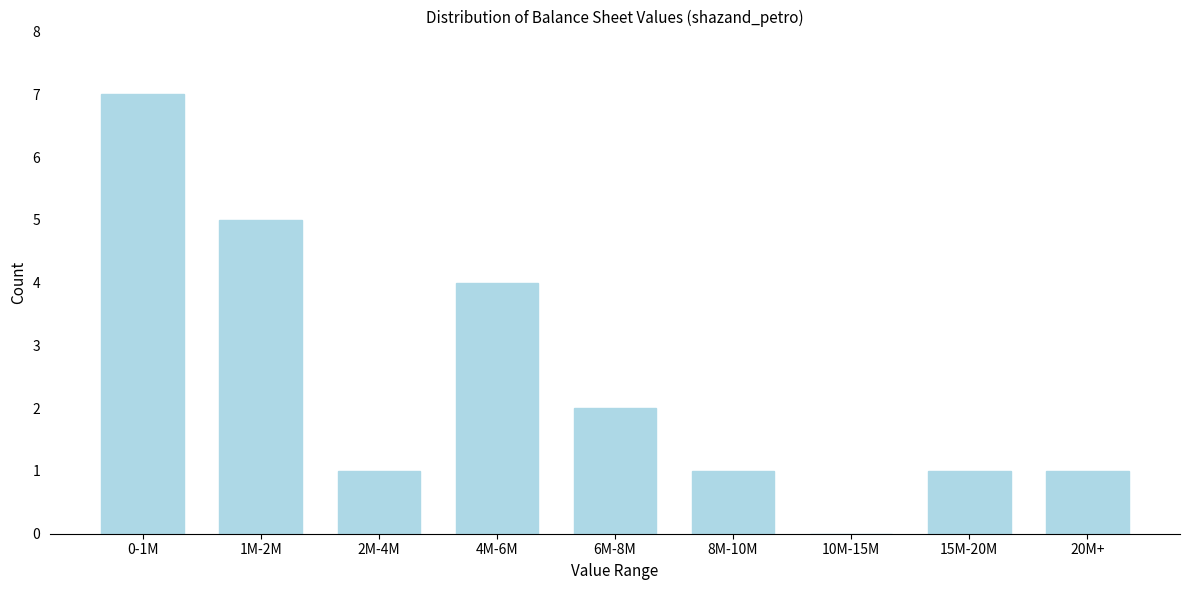

Reading right to left, list all the values displayed in this chart.

20M+=1	15M-20M=1	10M-15M=0	8M-10M=1	6M-8M=2	4M-6M=4	2M-4M=1	1M-2M=5	0-1M=7